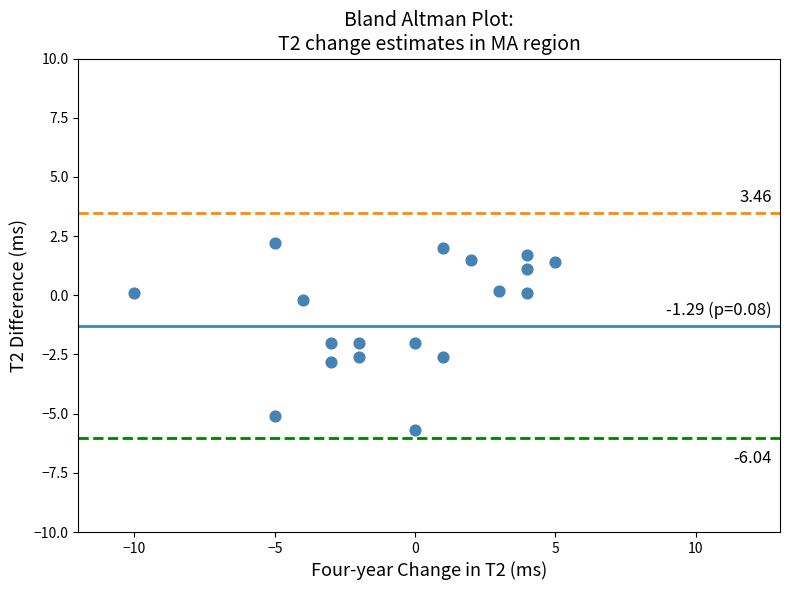

What is the range of Y values (max minus min)?

7.9